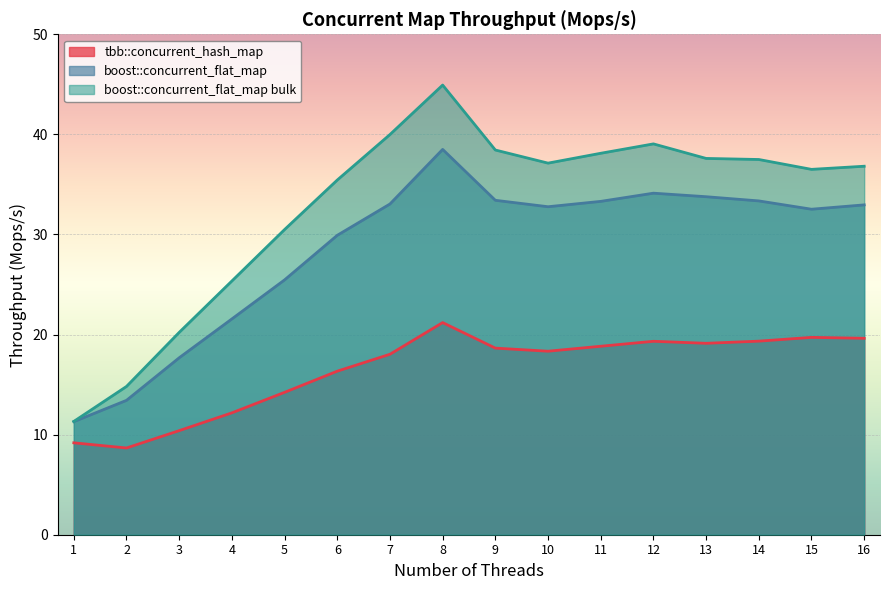

What is the difference between the maximum and minimum values in the tbb::concurrent_hash_map series?

12.5